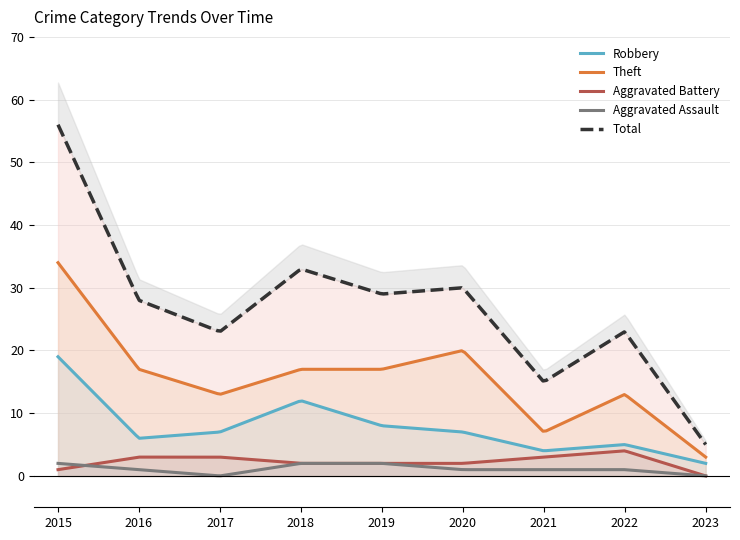

Which category has the highest value across all series?

2015